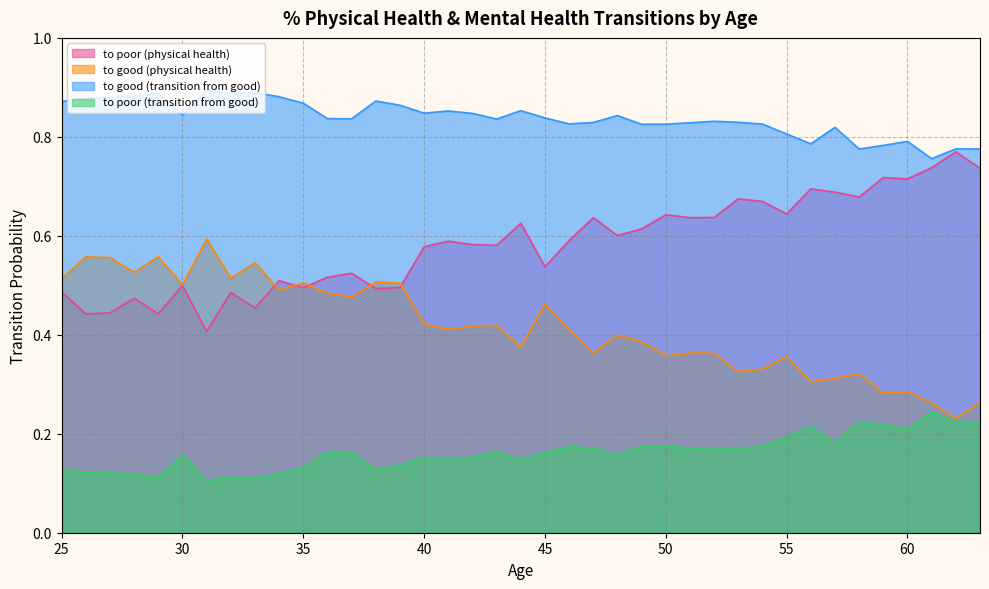

Count the to good (physical health) values in the range 0 to 1.

39